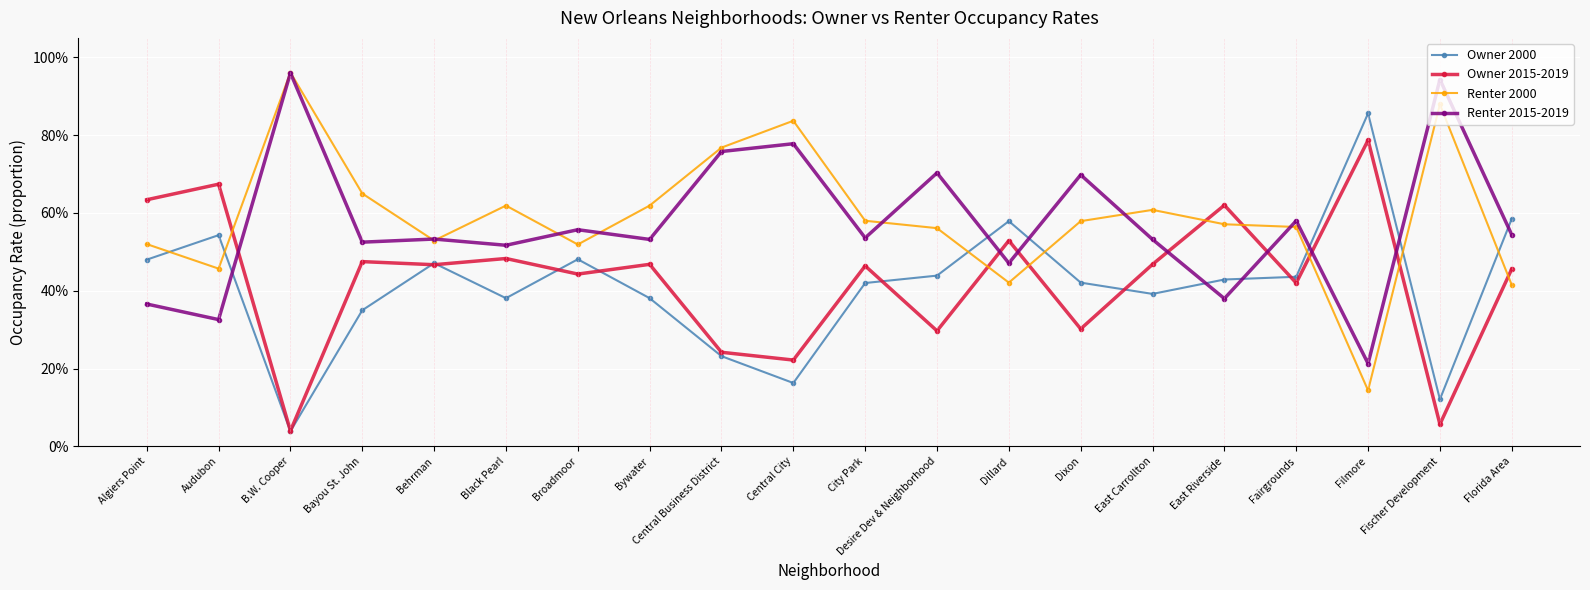

Which category has the lowest value across all series?

B.W. Cooper